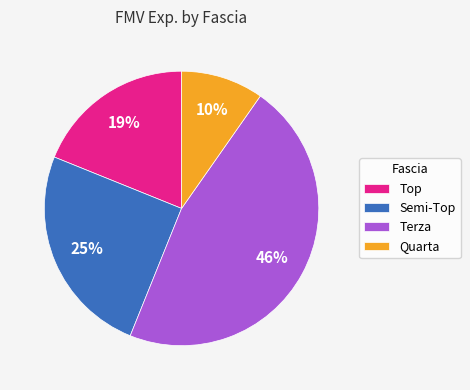

How many segments does this pie chart have?

4